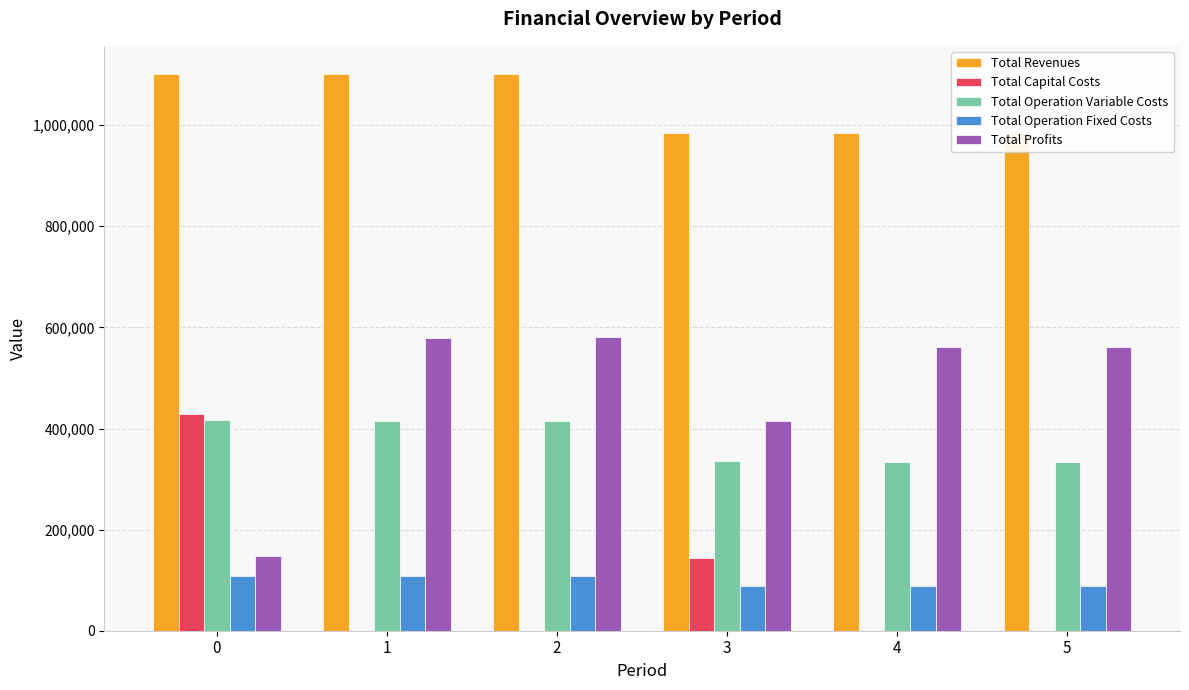

Which series has the largest total across all categories?

Total Revenues